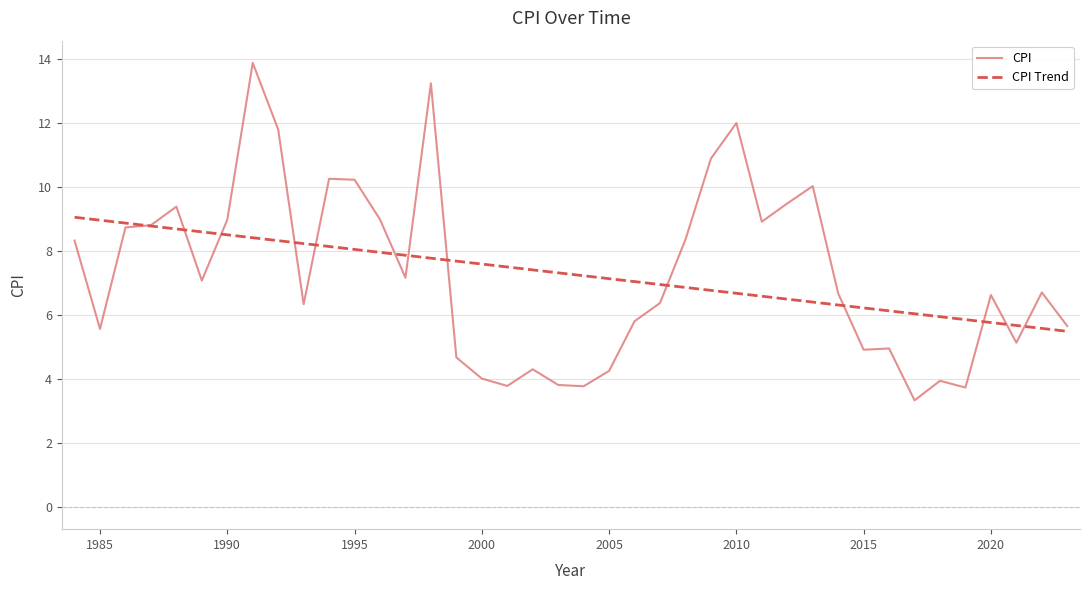

How many distinct data groups are displayed?

1